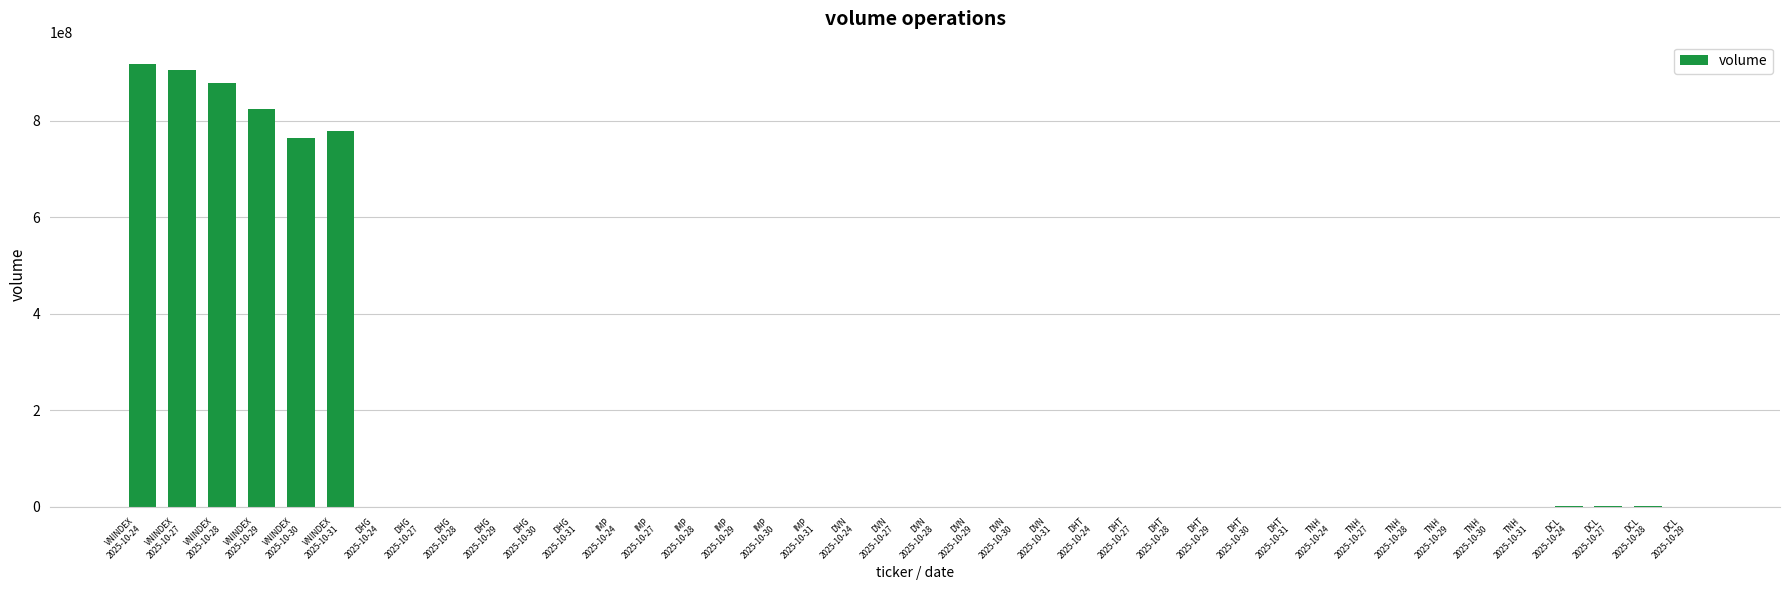

What is the sum of all values?

5072758190